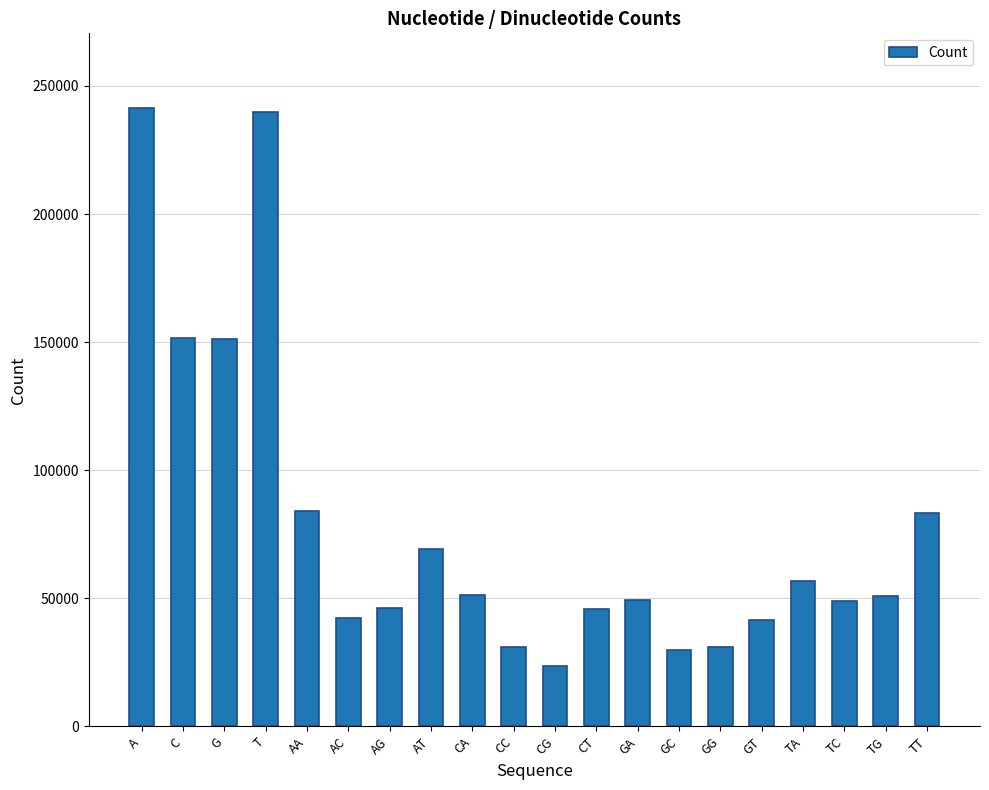

What is the difference between the second highest and second lowest values?

210076